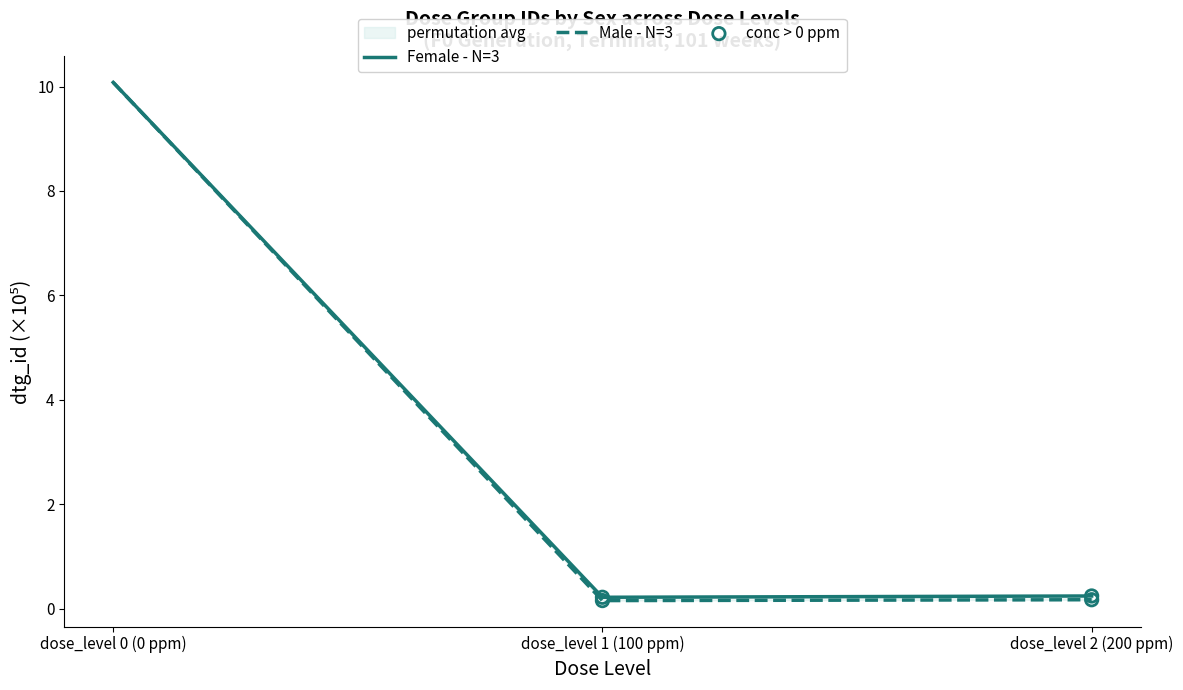

Which series has the largest total across all categories?

Female (tg_id=10892)